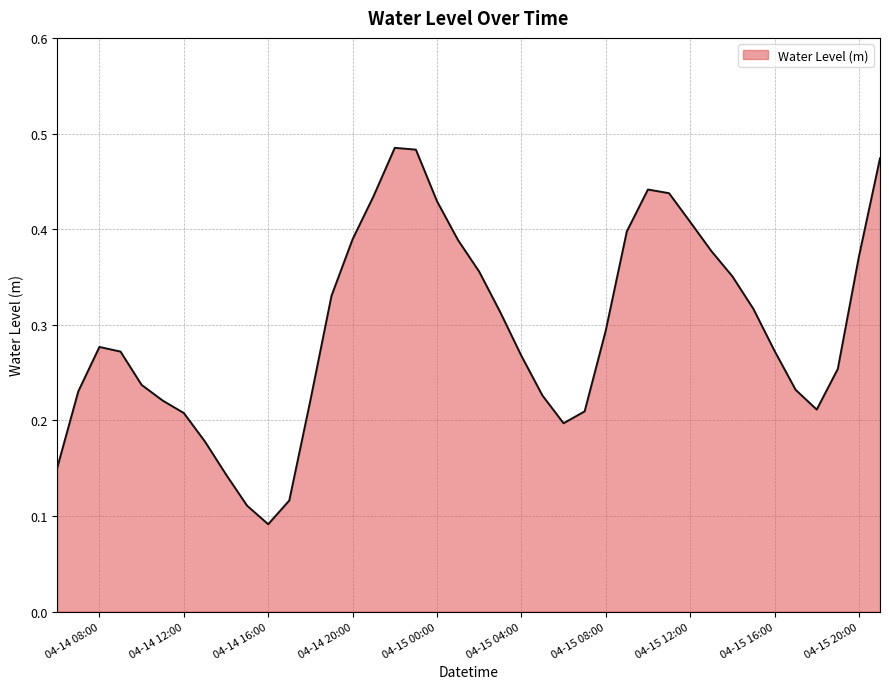

Does the chart display data point markers on the line(s)?

No